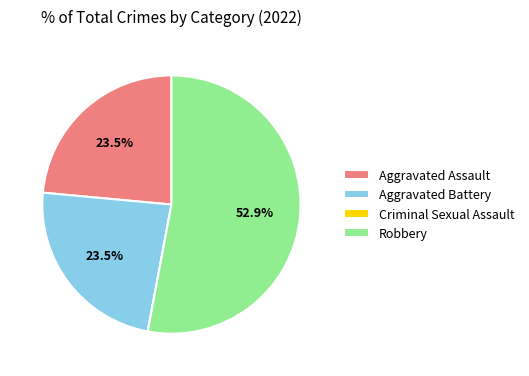

Is there any slice that represents more than half of the pie?

Yes